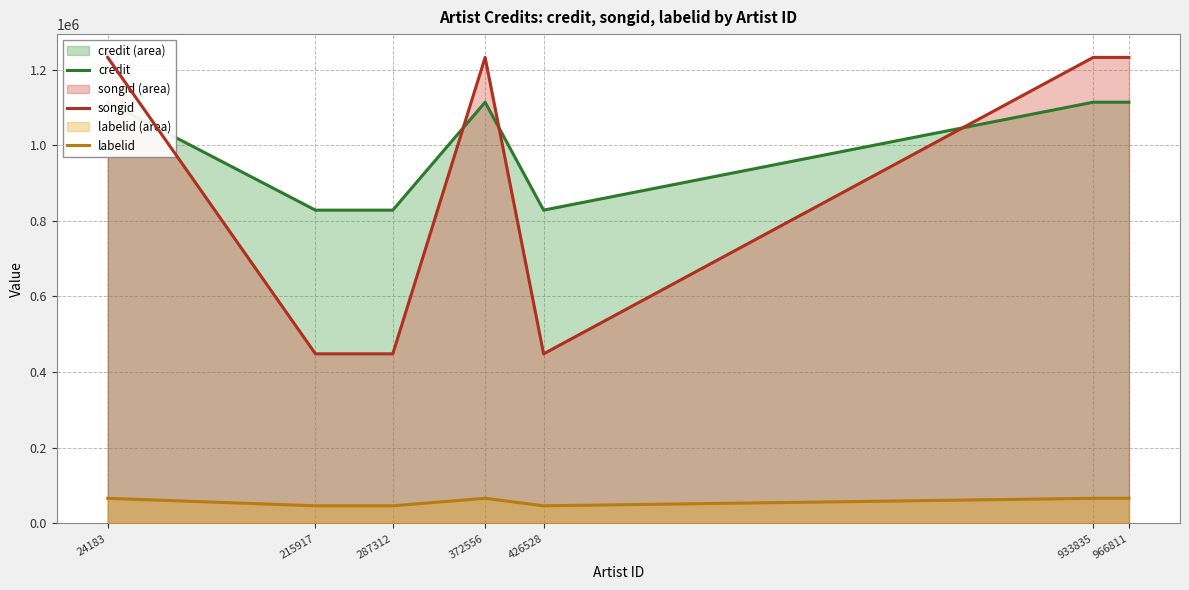

What is the maximum value shown in the chart?

1232066